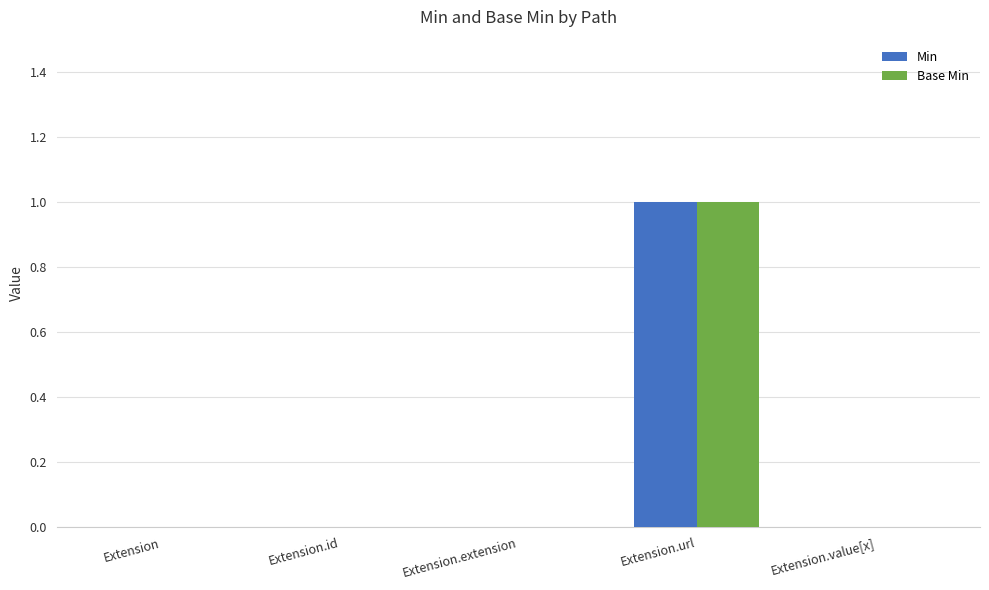

What is the greatest value displayed?

1